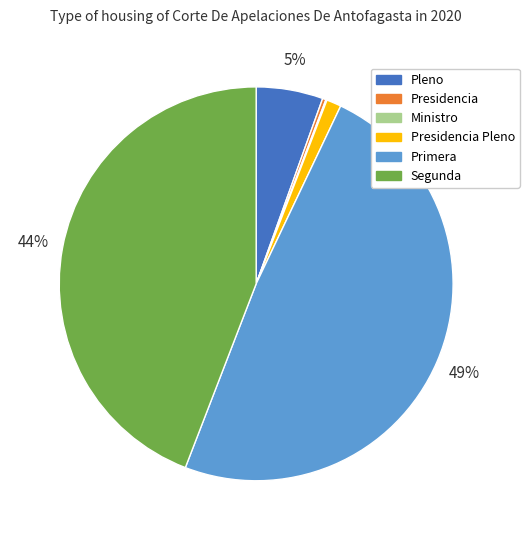

Does any single category account for the majority?

No